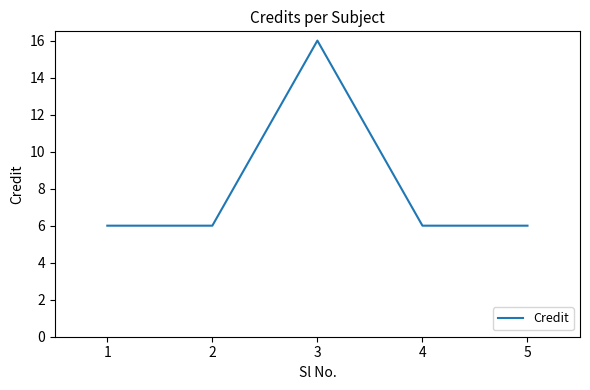

True or false: there are more than 1 points higher than both neighbors.

False